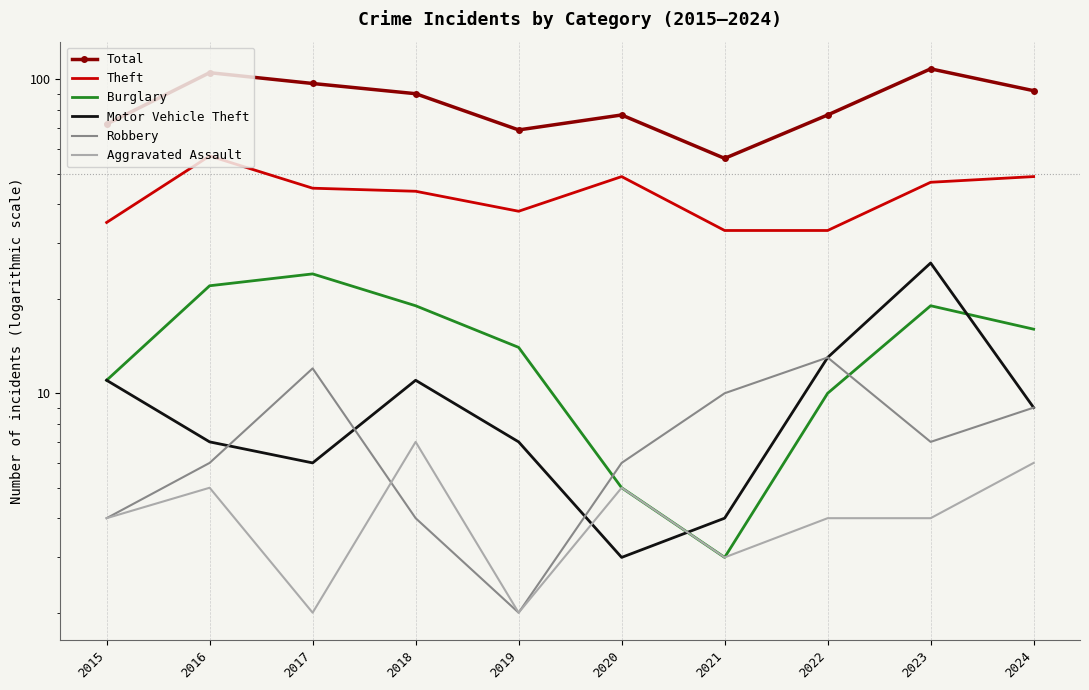

What is the difference between the maximum and minimum values in the Total series?

52